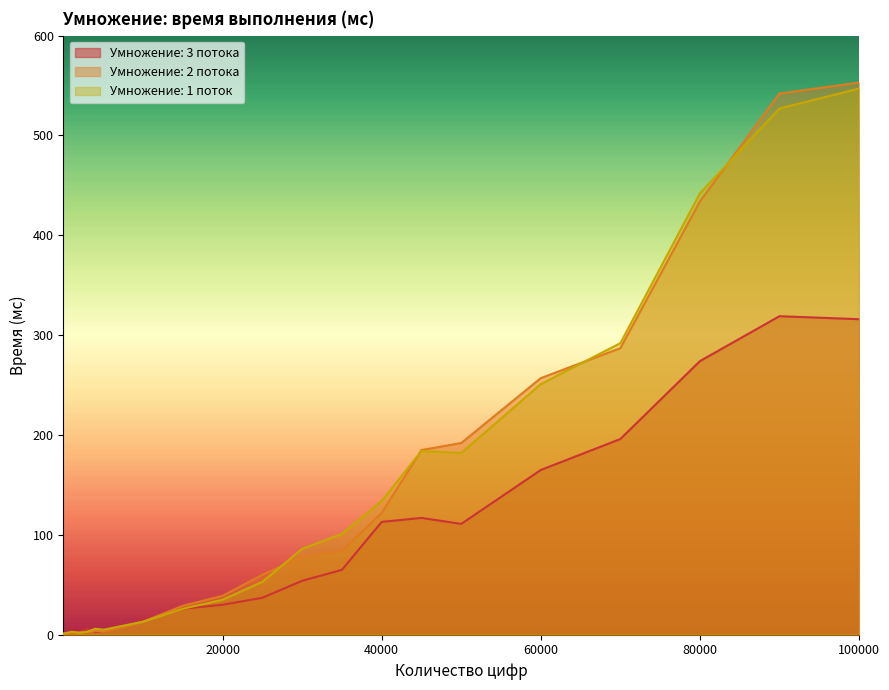

The value of Умножение: 2 потока at 15000 is 29. True or false?

True